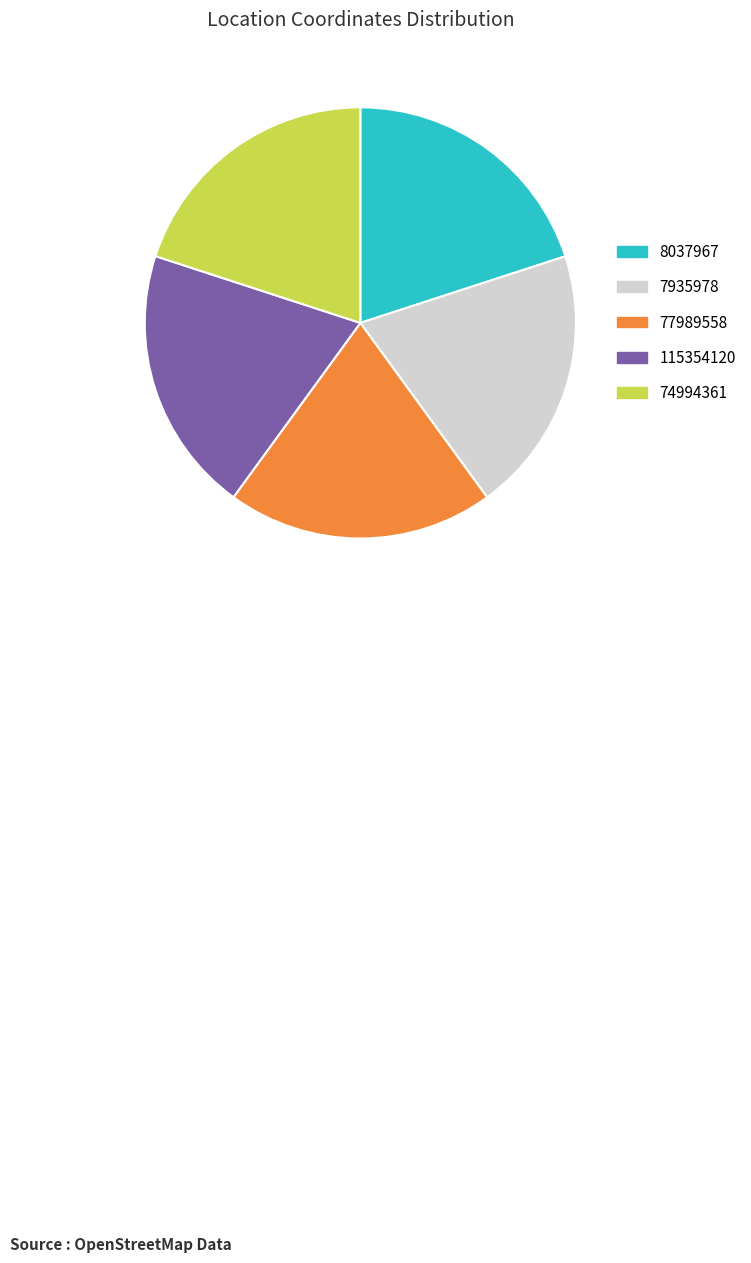

Is it true that 8037967 is 10% of the pie?

False